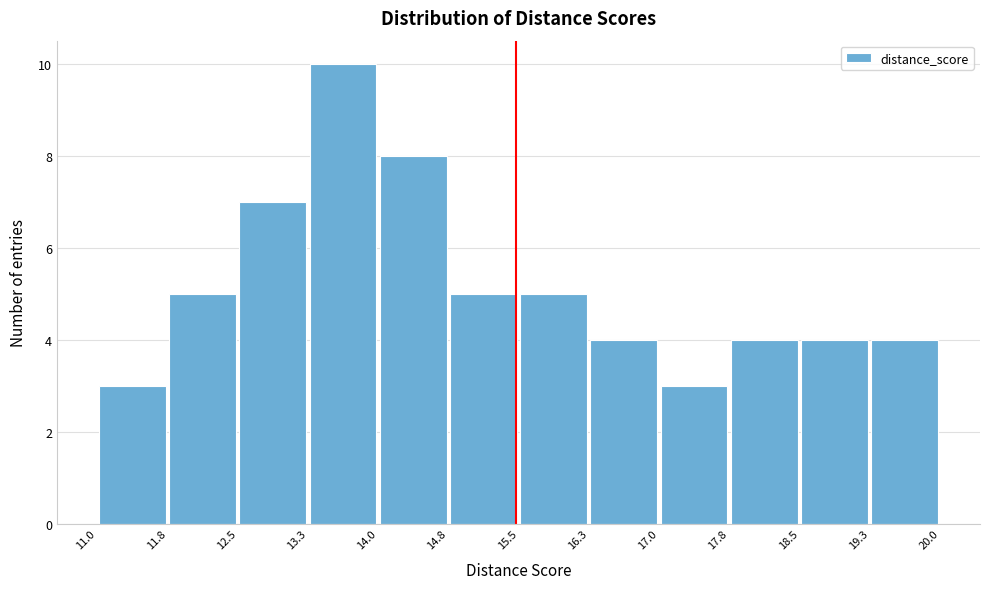

Reading left to right, transcribe this chart: for each bar, give the range it covers on the x-axis and its height. The values are not printed on the chart, so give them approximately, as read against the axis.

11.0 to 11.8: 3
11.8 to 12.5: 5
12.5 to 13.3: 7
13.3 to 14.0: 10
14.0 to 14.8: 8
14.8 to 15.5: 5
15.5 to 16.3: 5
16.3 to 17.0: 4
17.0 to 17.8: 3
17.8 to 18.5: 4
18.5 to 19.3: 4
19.3 to 20.0: 4